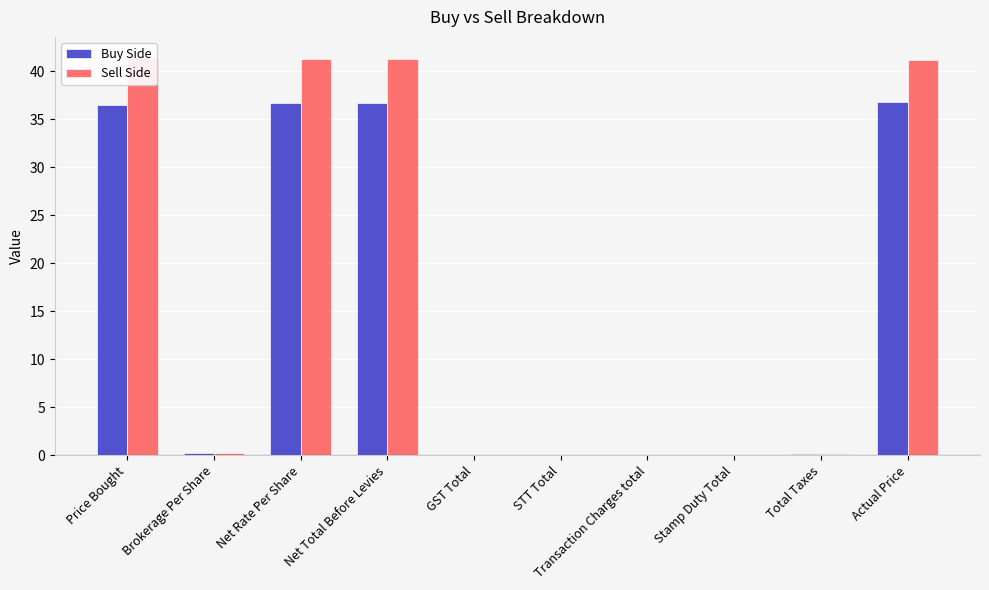

Reading left to right, list all the values displayed in this chart.

Buy Side: Price Bought=36.5	Brokerage Per Share=0.2	Net Rate Per Share=36.7	Net Total Before Levies=36.7	GST Total=0.0	STT Total=0.0	Transaction Charges total=0.0	Stamp Duty Total=0.0	Total Taxes=0.1	Actual Price=36.8
Sell Side: Price Bought=41.5	Brokerage Per Share=0.2	Net Rate Per Share=41.3	Net Total Before Levies=41.3	GST Total=0.0	STT Total=0.0	Transaction Charges total=0.0	Stamp Duty Total=0.0	Total Taxes=0.1	Actual Price=41.2